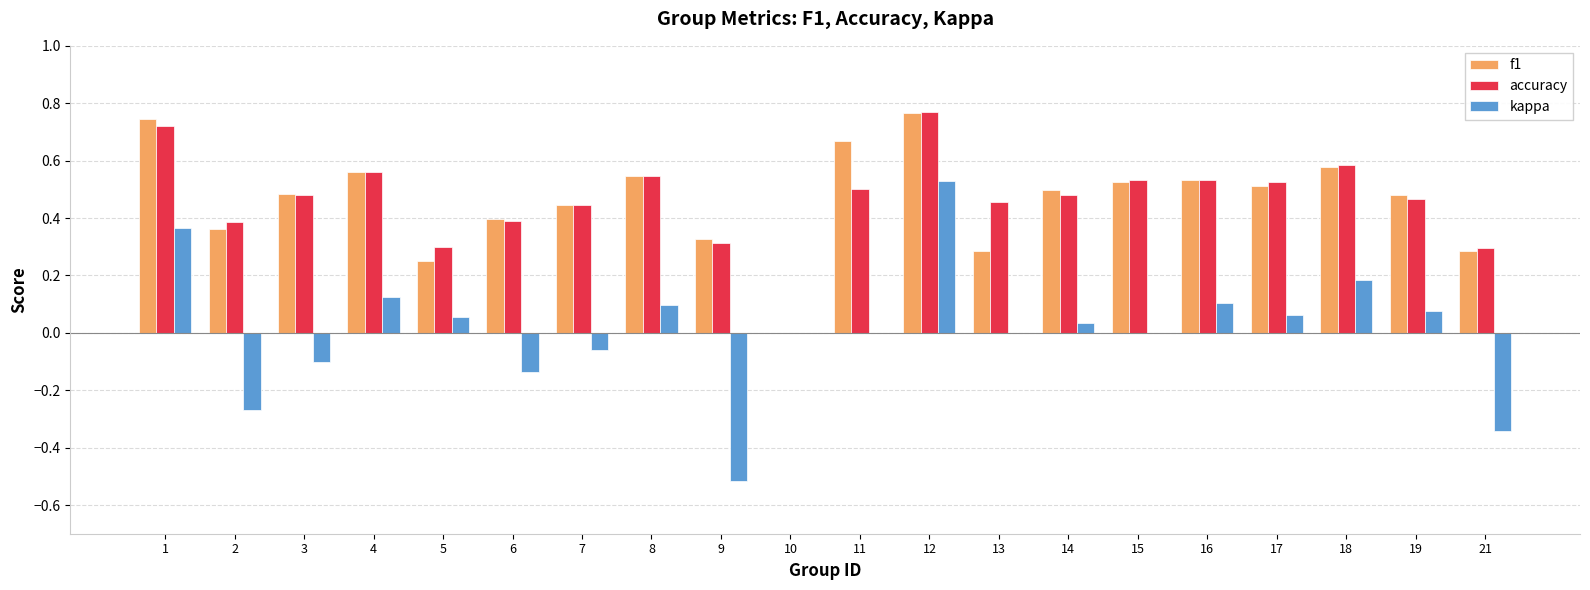

How many distinct data groups are displayed?

3